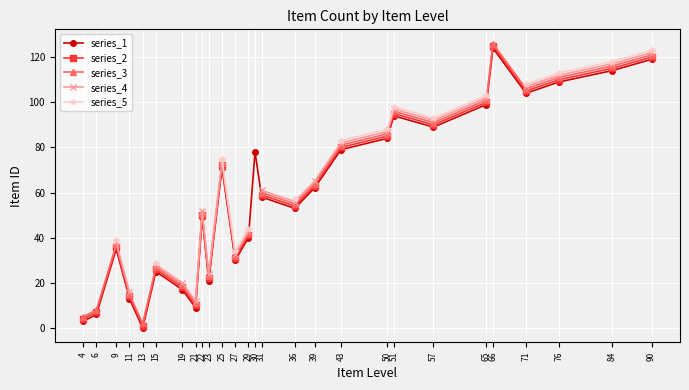

True or false: series_4 and series_3 intersect in this chart.

False